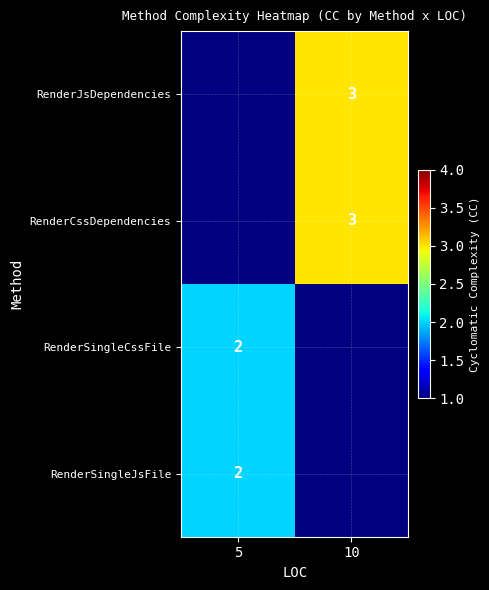

Between 10 and 5, which is larger?

5